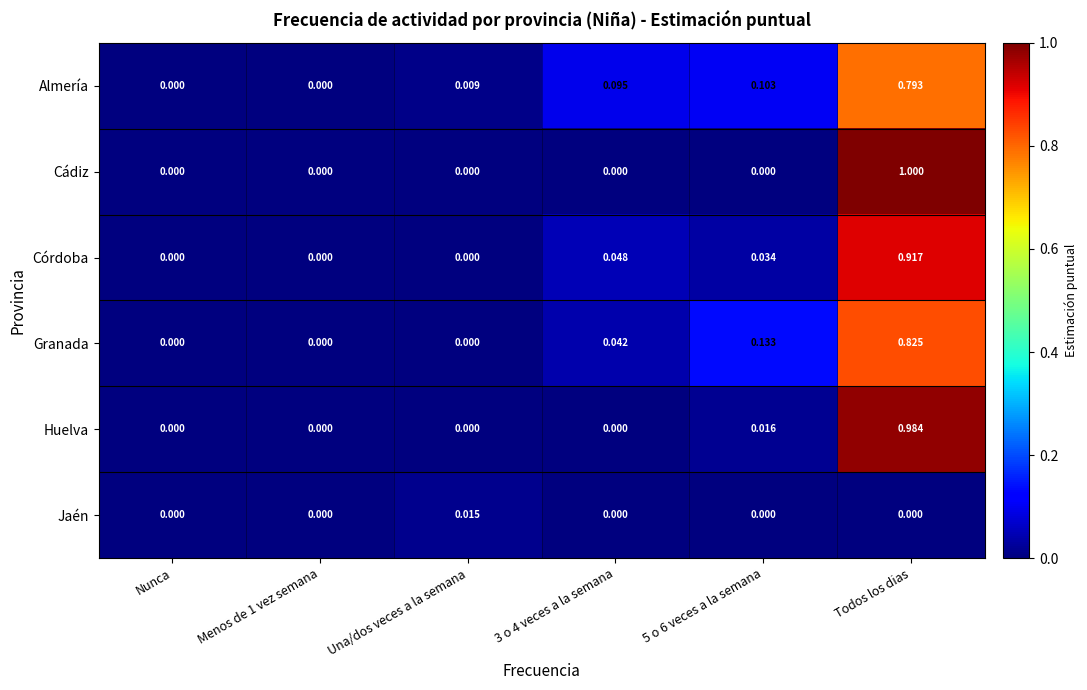

At which category does the chart reach its peak across all series?

Todos los dias